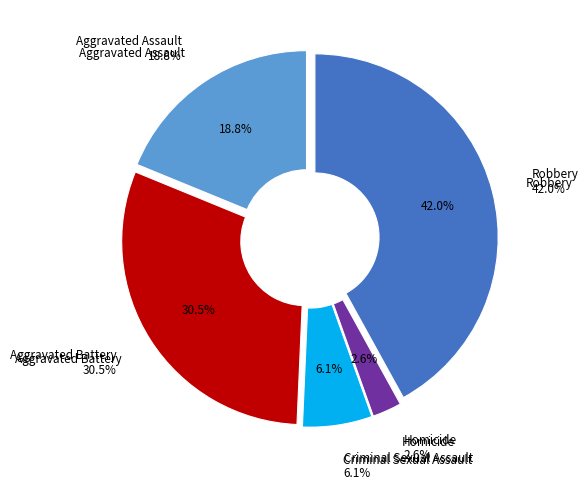

Which category has the biggest portion of the pie?

Robbery